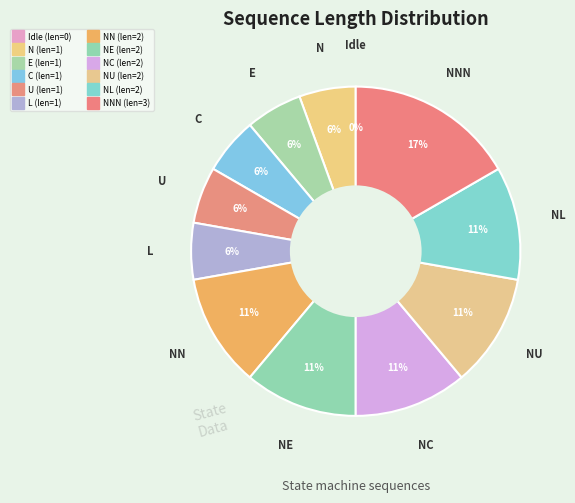

What is the ratio of the value at NE to the value at NL?

1.0